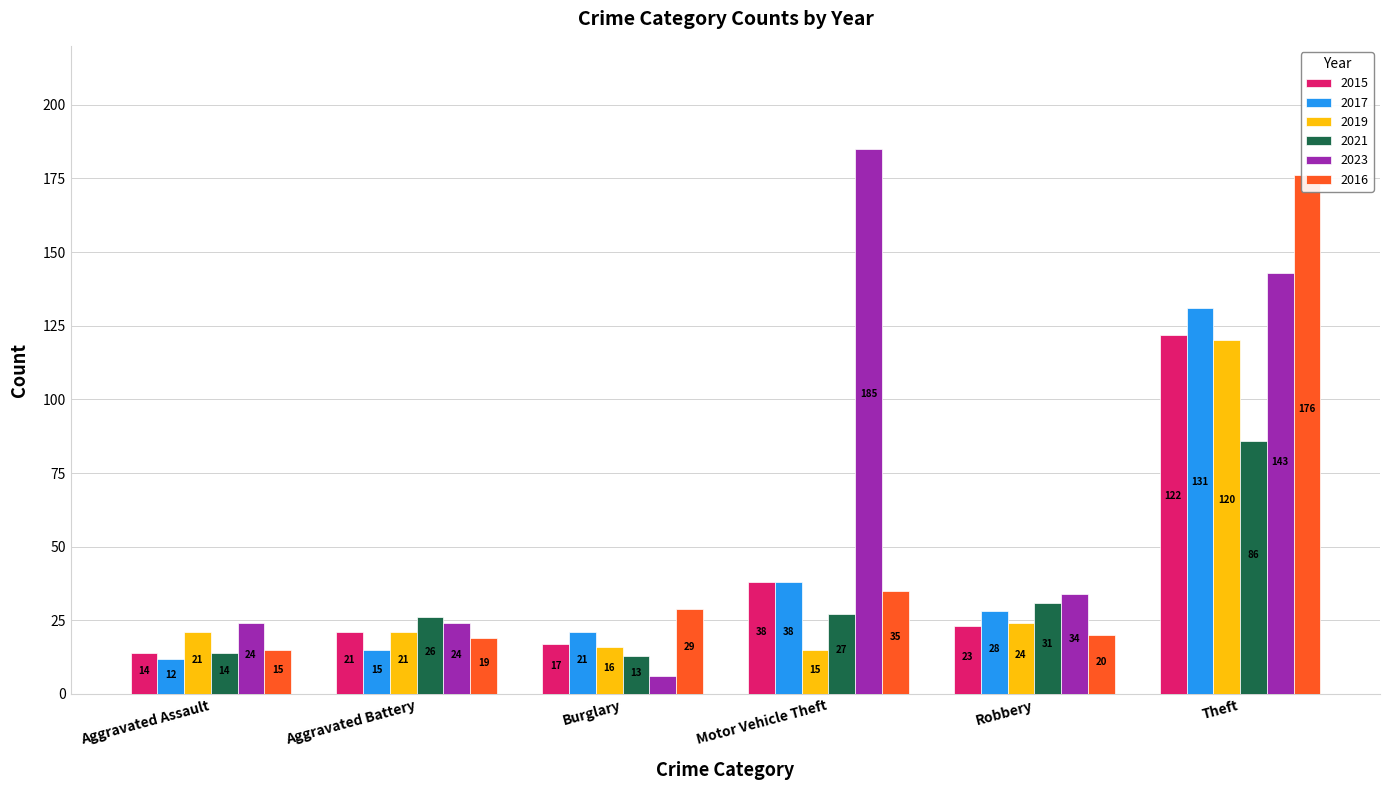

Reading left to right, list all the values displayed in this chart.

2015: 14	21	17	38	23	122
2017: 12	15	21	38	28	131
2019: 21	21	16	15	24	120
2021: 14	26	13	27	31	86
2023: 24	24	6	185	34	143
2016: 15	19	29	35	20	176